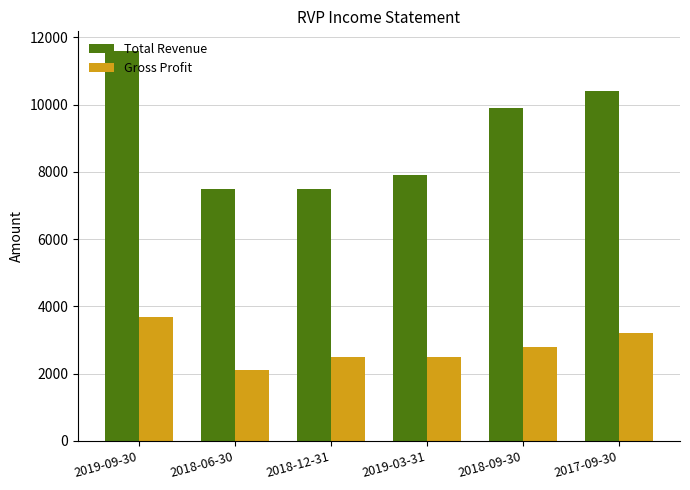

Between 2019-03-31 and 2018-09-30, which series saw the biggest shift?

Total Revenue